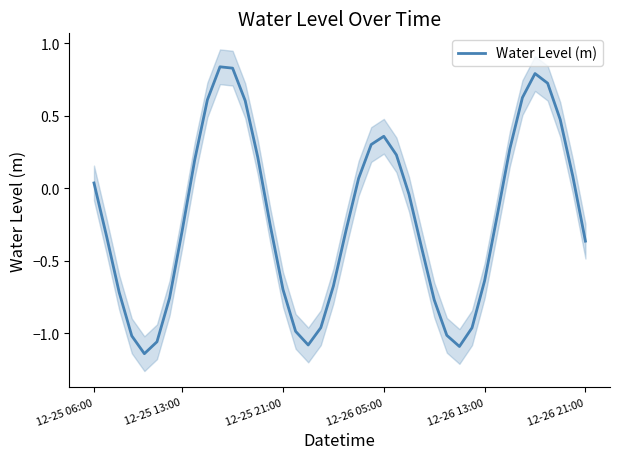

The chart shows a value of 0.2 at 12-26 05:00. True or false?

False